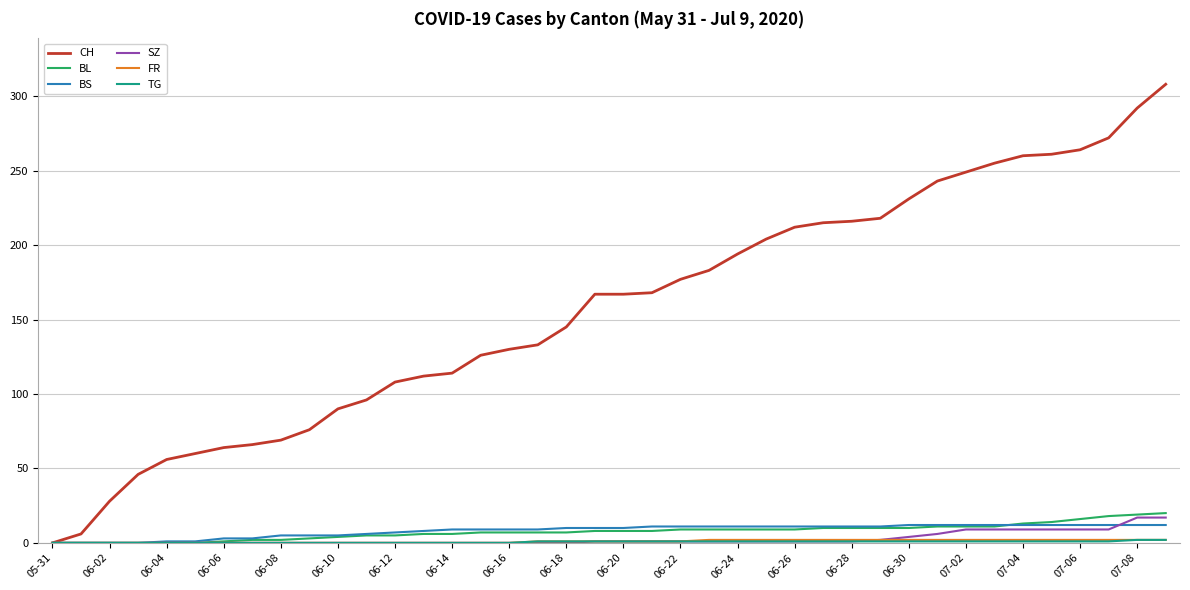

Is this an area chart (filled region under the line)?

No